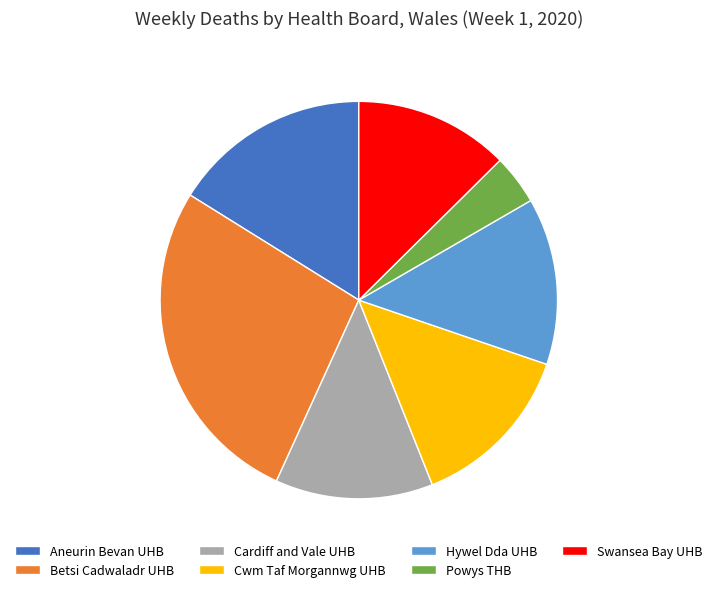

What is the largest slice in the pie chart?

Betsi Cadwaladr UHB